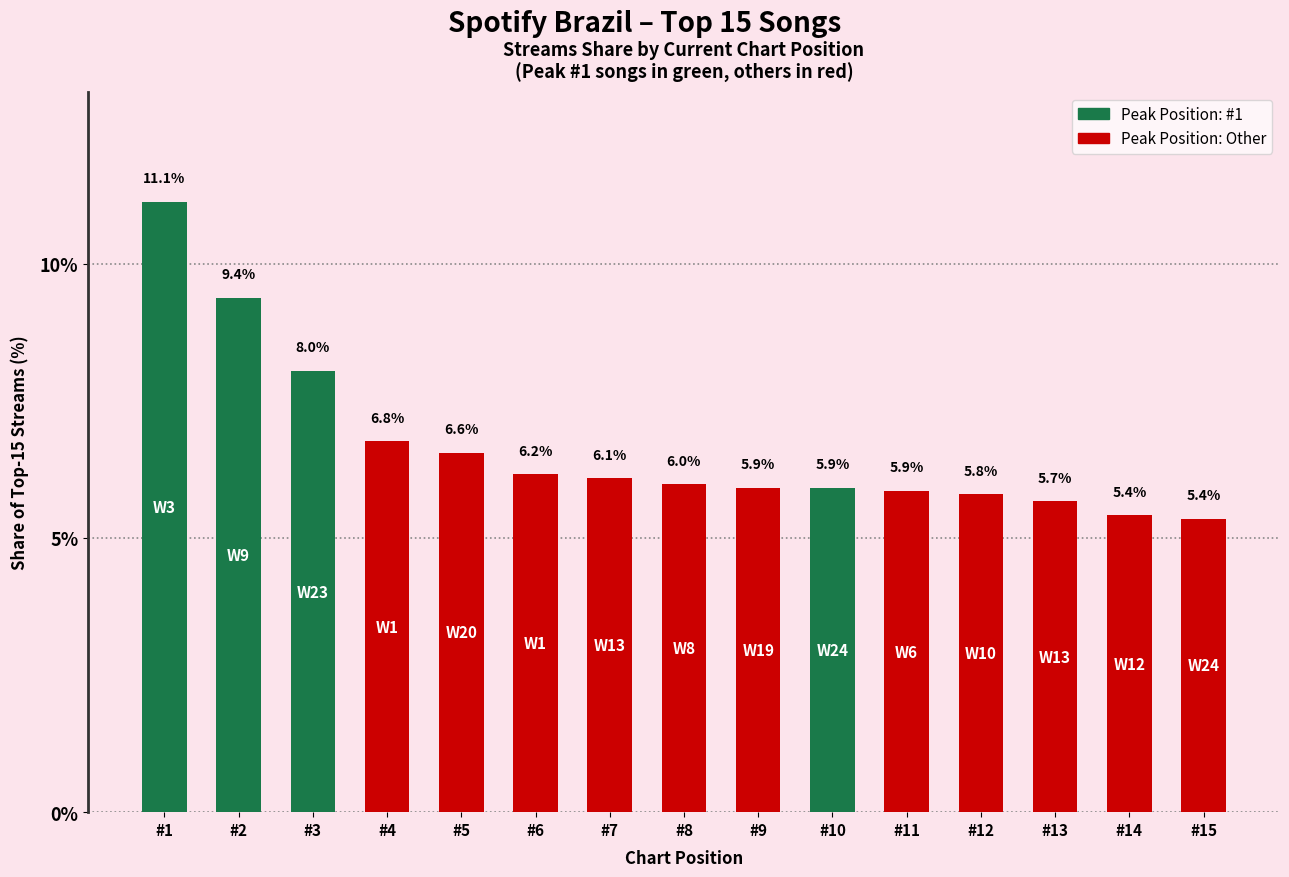

What is the difference between the second highest and second lowest values?

4.0